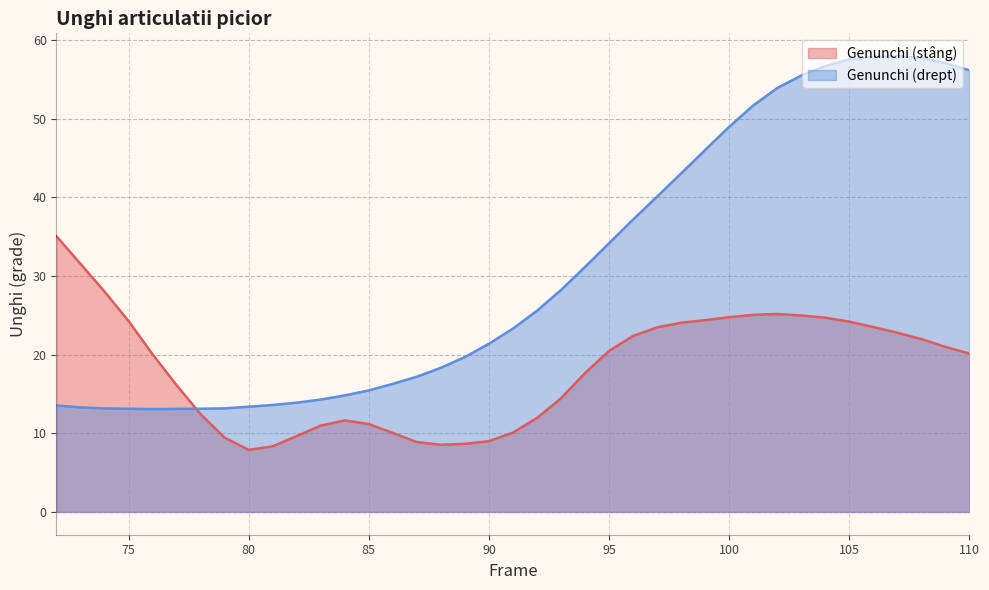

Which series ends up on top after the final intersection of Genunchi (stâng) and Genunchi (drept)?

Genunchi (drept)